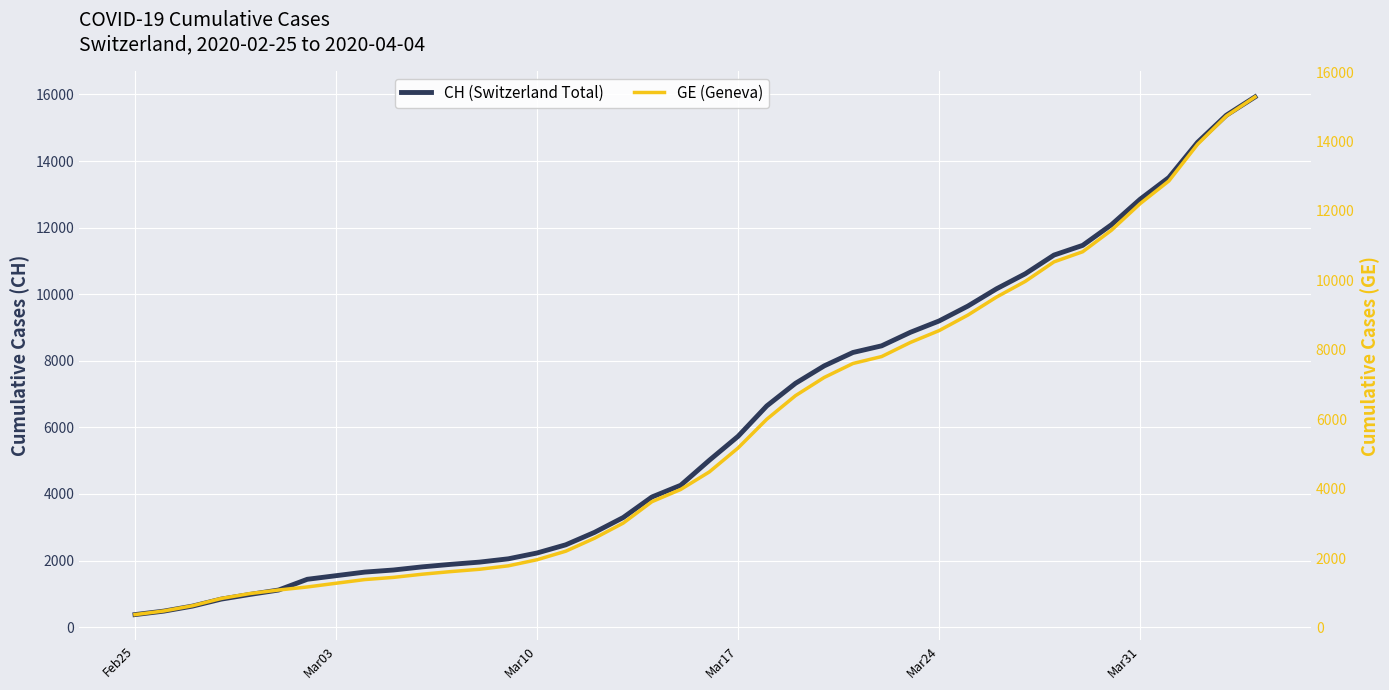

What is the sum of all GE (Geneva) values?

225656